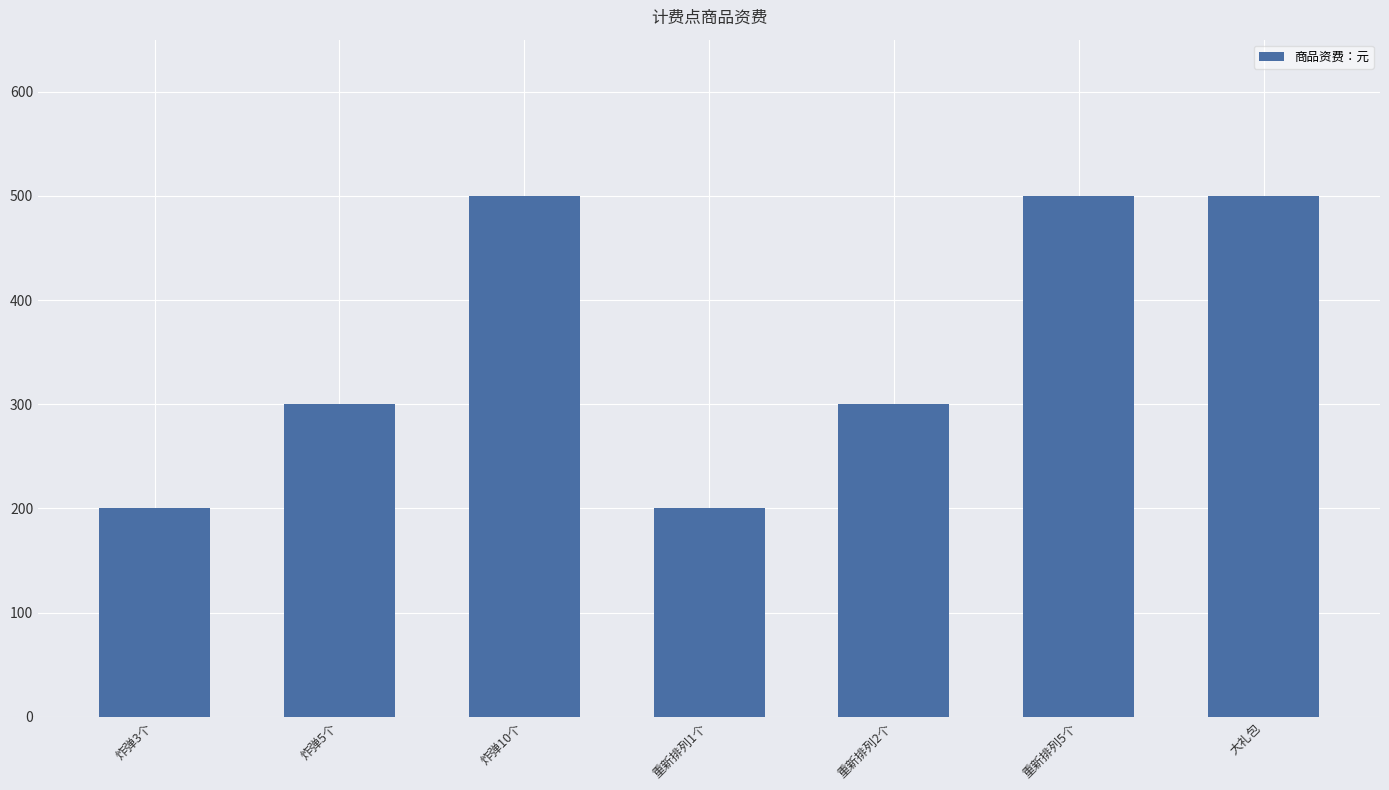

What is the smallest value displayed?

200